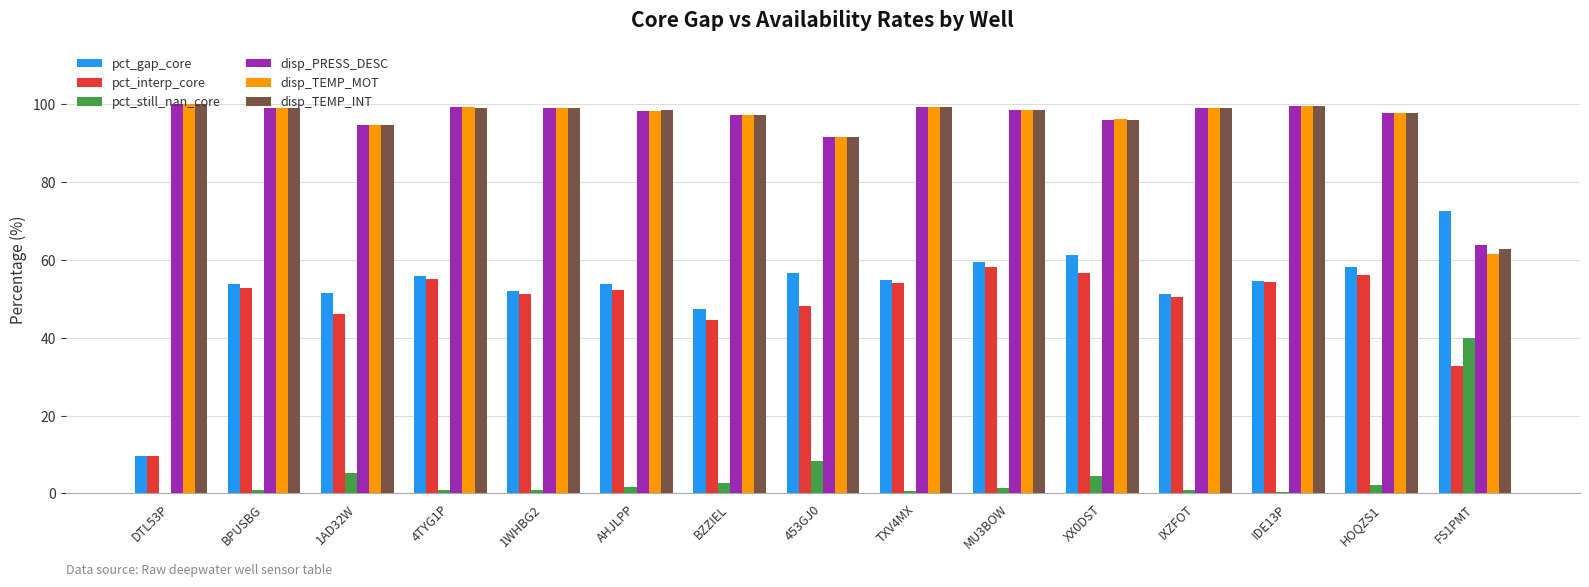

What are all the series names shown in the legend?

pct_gap_core, pct_interp_core, pct_still_nan_core, disp_PRESS_DESC, disp_TEMP_MOT, disp_TEMP_INT